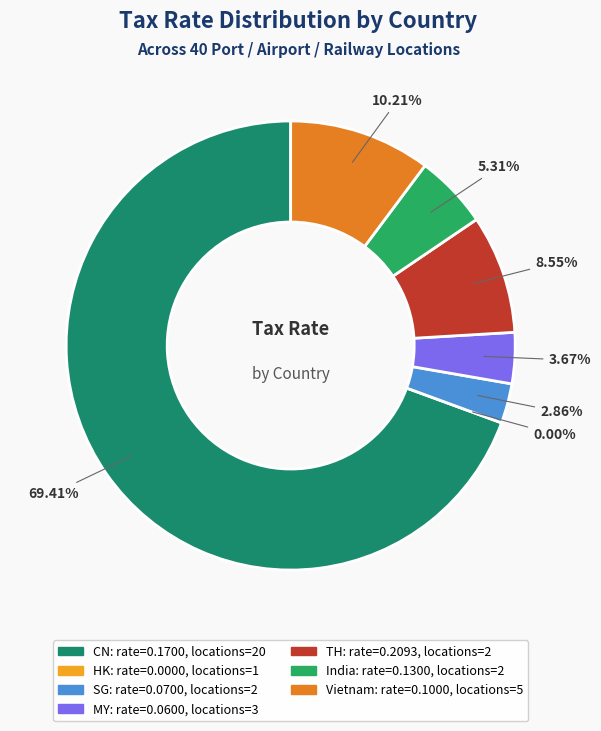

Count the number of slices in the pie.

7